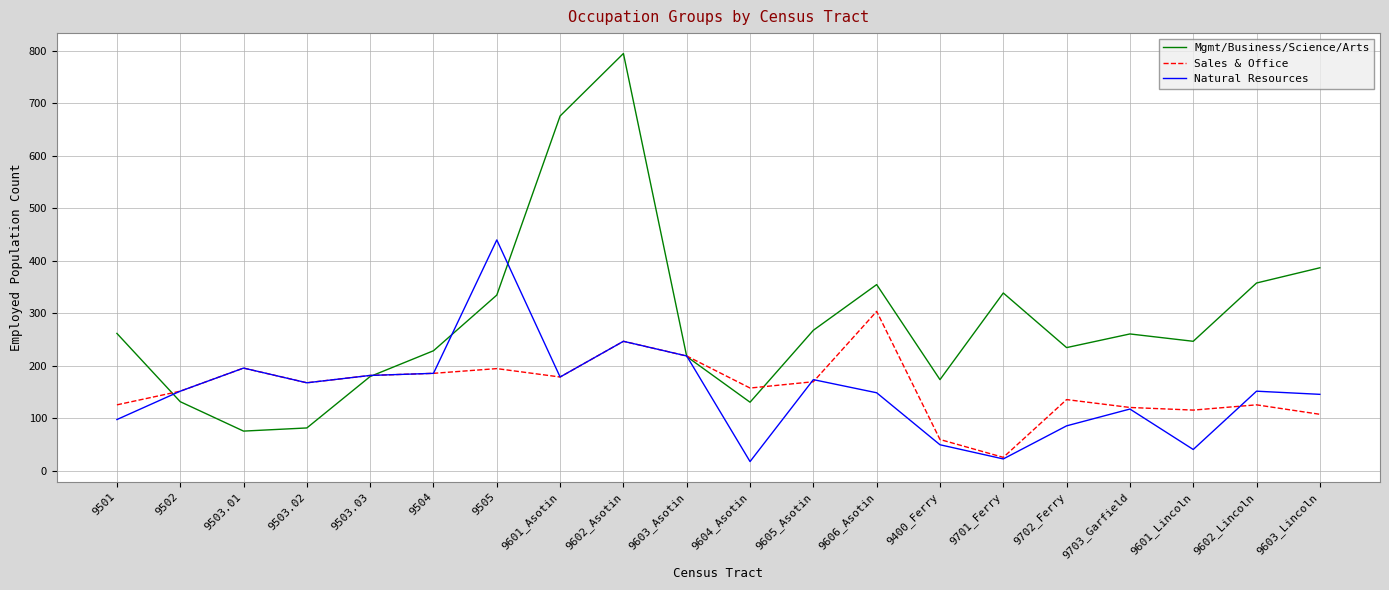

The Natural Resources series shows 118 at 9703_Garfield. True or false?

True